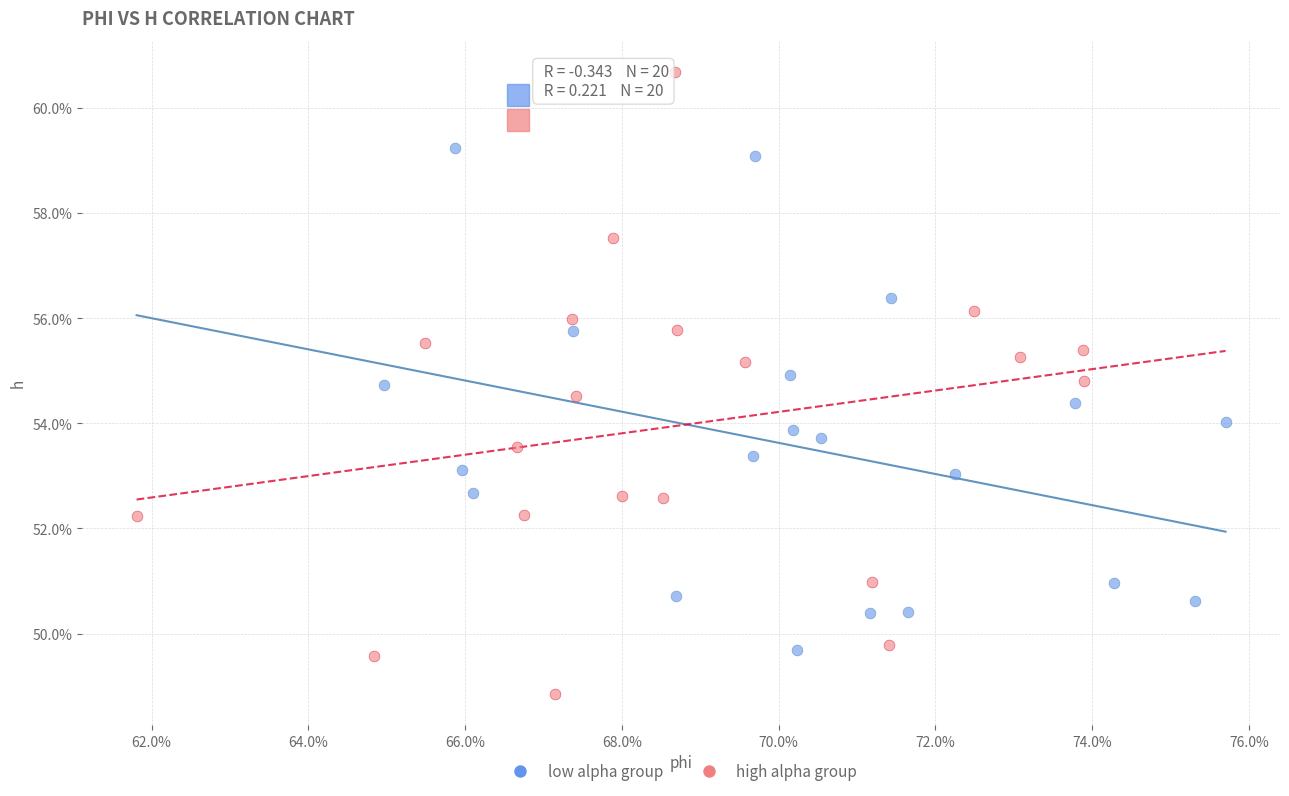

Which series contains the highest Y value?

high alpha group